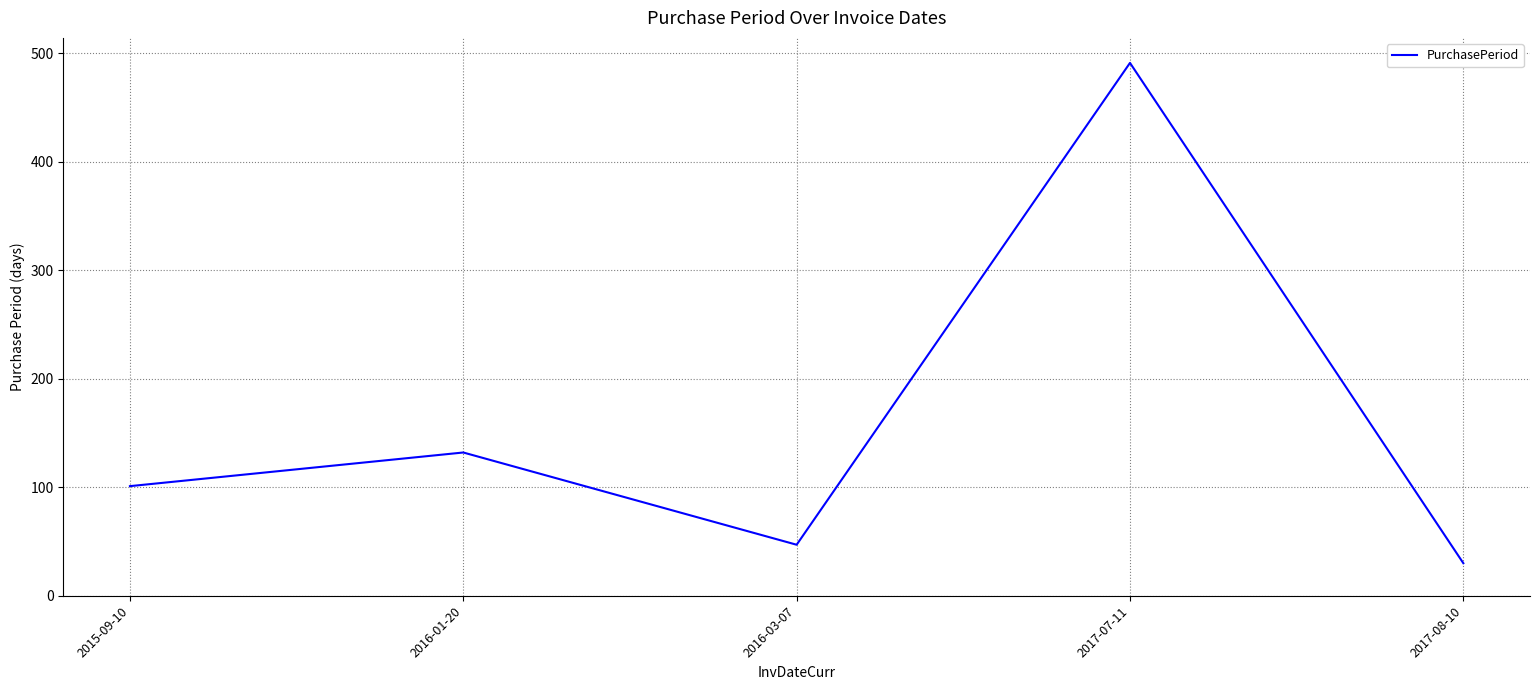

How many interior local peaks (higher than both neighbors) does the data have?

2